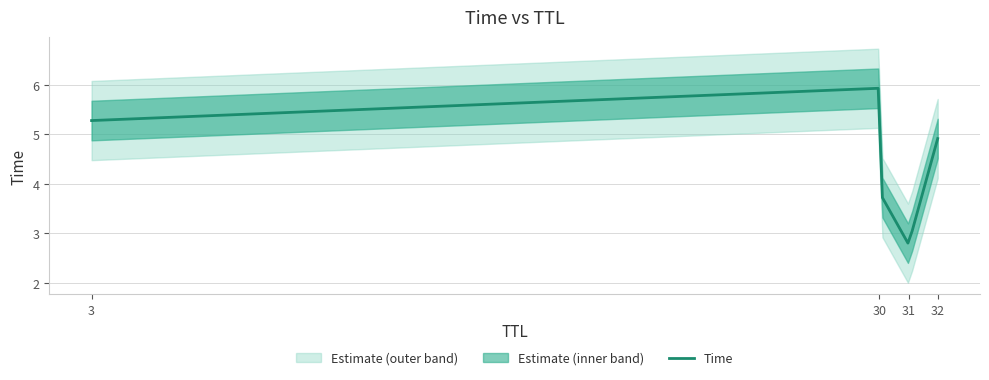

What is the highest value of the Time series?

5.9